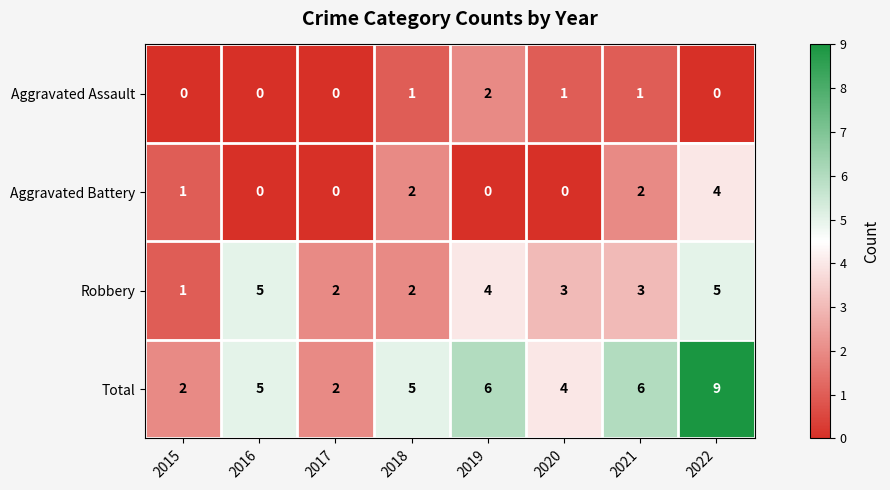

At how many categories does at least one series exceed 1?

8